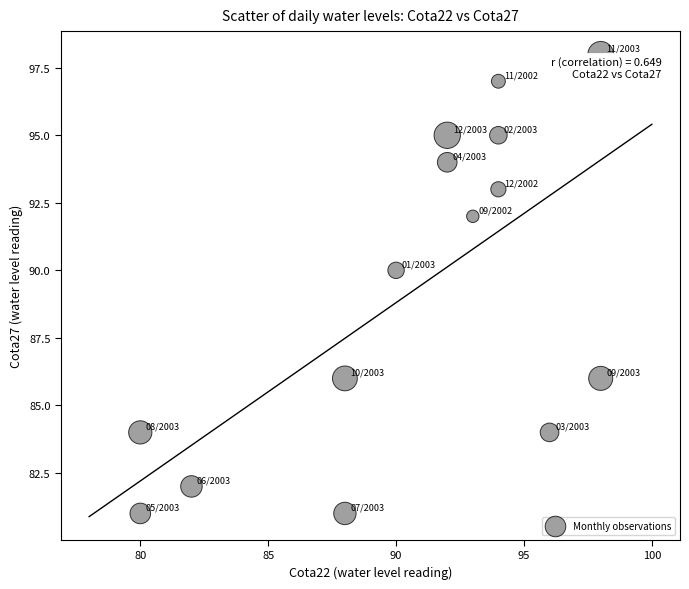

What Y value in the scatter plot is closest to 89?

90